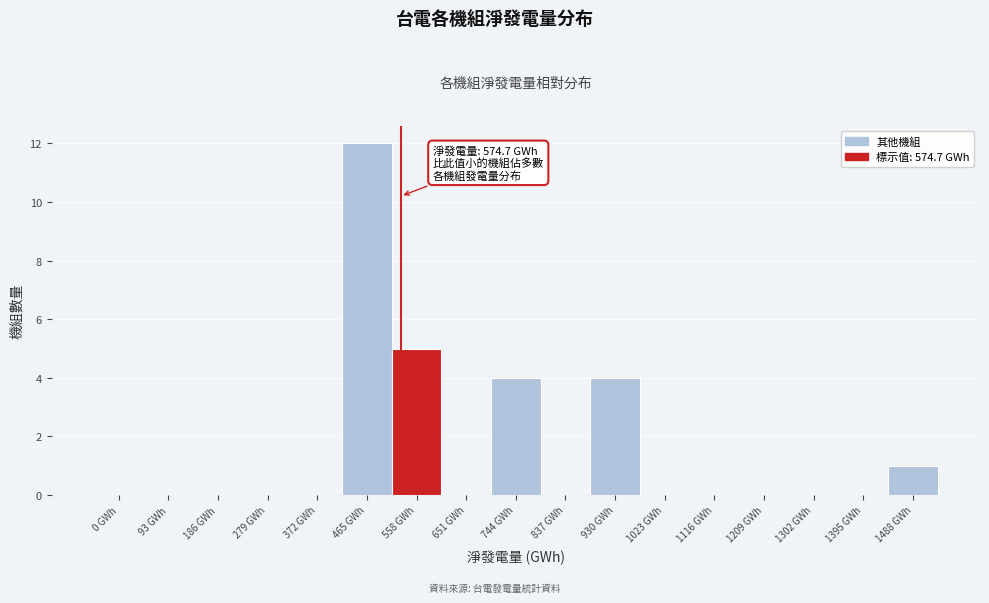

Reading left to right, transcribe all the data shown in this chart.

0 GWh=0	93 GWh=0	186 GWh=0	279 GWh=0	372 GWh=0	465 GWh=12	558 GWh=5	651 GWh=0	744 GWh=4	837 GWh=0	930 GWh=4	1023 GWh=0	1116 GWh=0	1209 GWh=0	1302 GWh=0	1395 GWh=0	1488 GWh=1